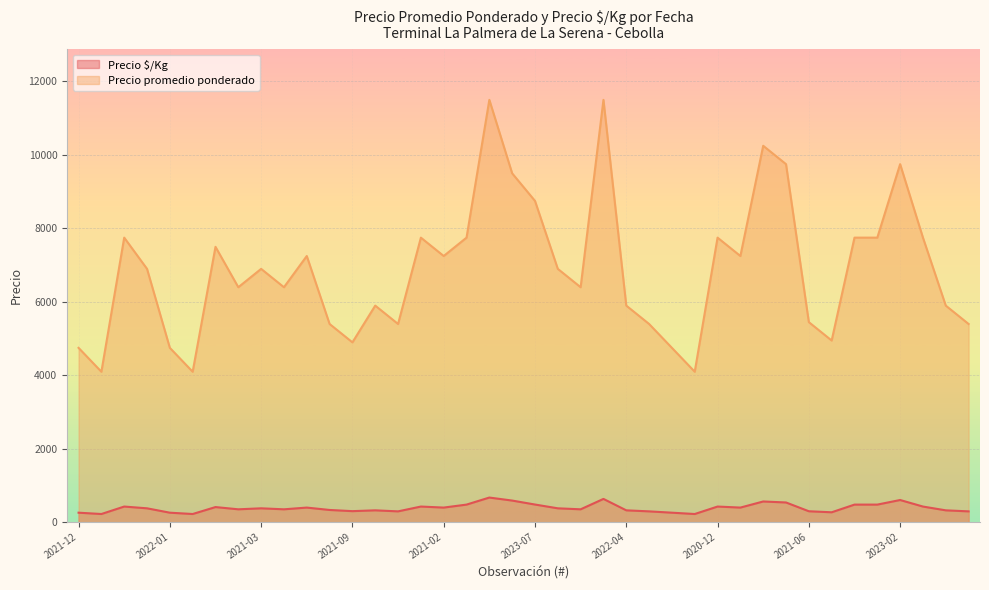

What is the average value of the Precio promedio ponderado series?

6889